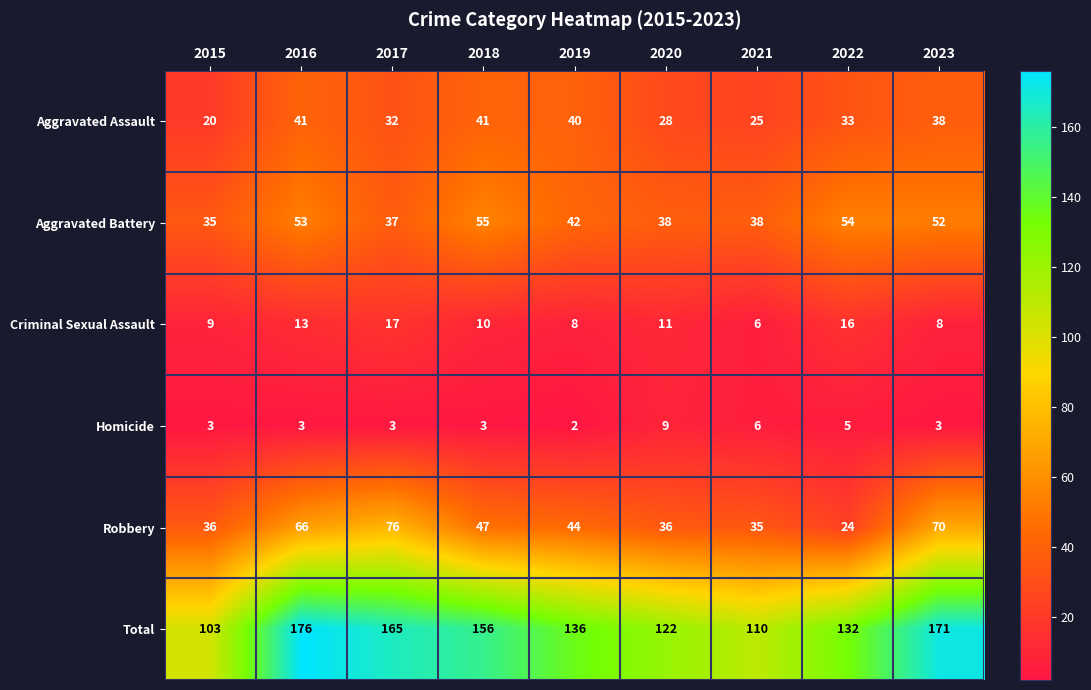

How many distinct data groups are displayed?

6